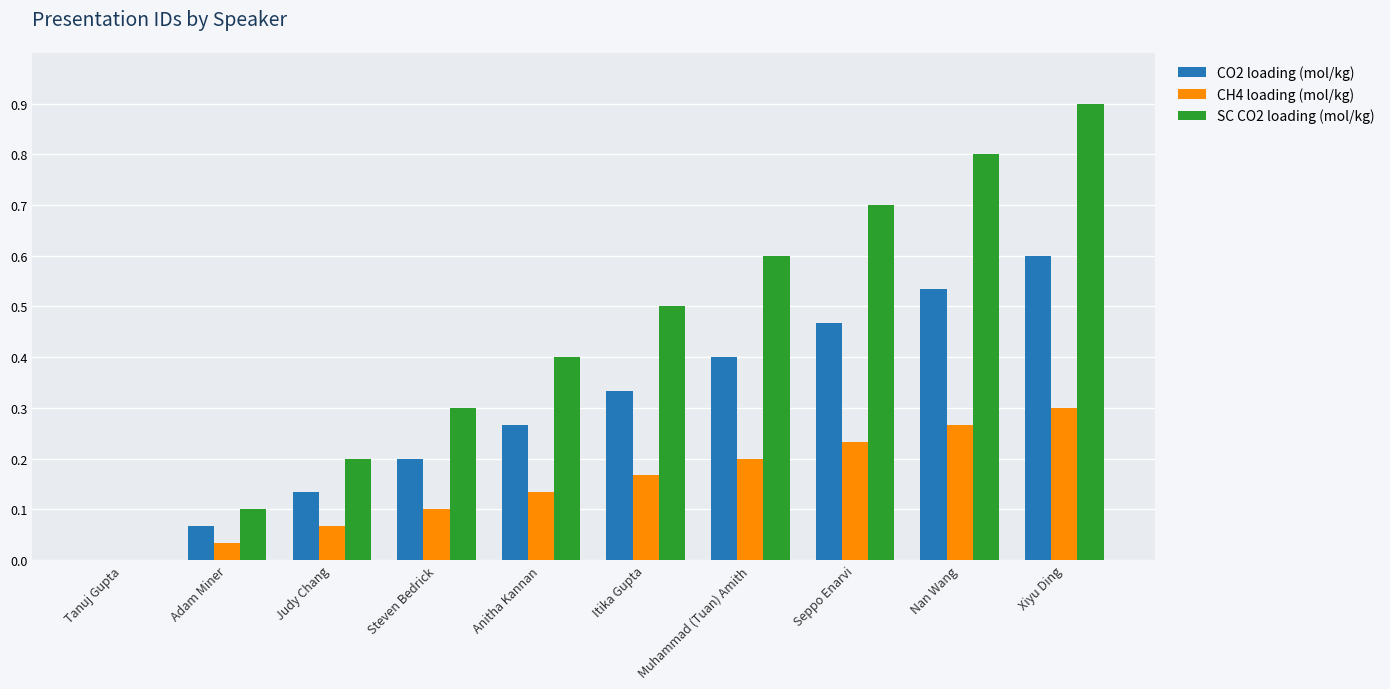

What is the maximum value shown in the chart?

0.9